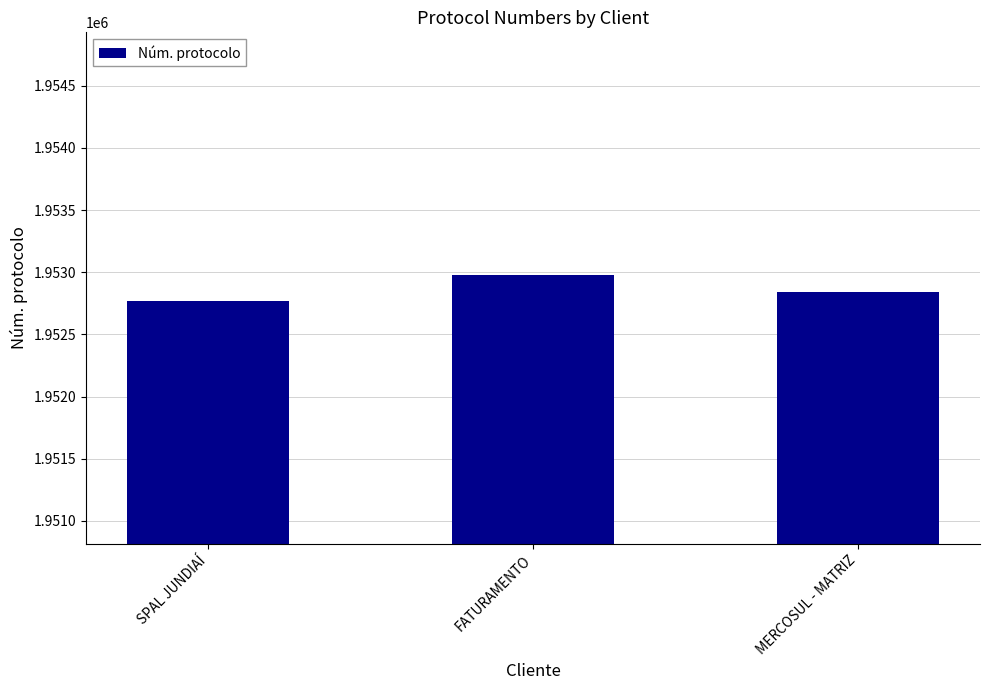

Which has a higher value, FATURAMENTO or SPAL JUNDIAÍ?

FATURAMENTO